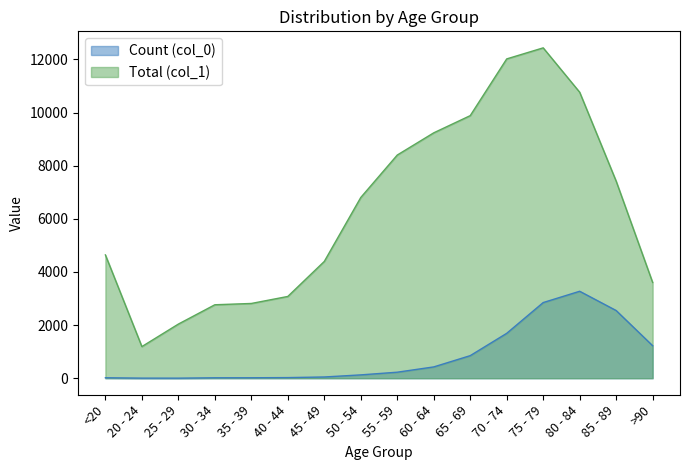

True or false: Count (col_0) and Total (col_1) cross at least once.

False